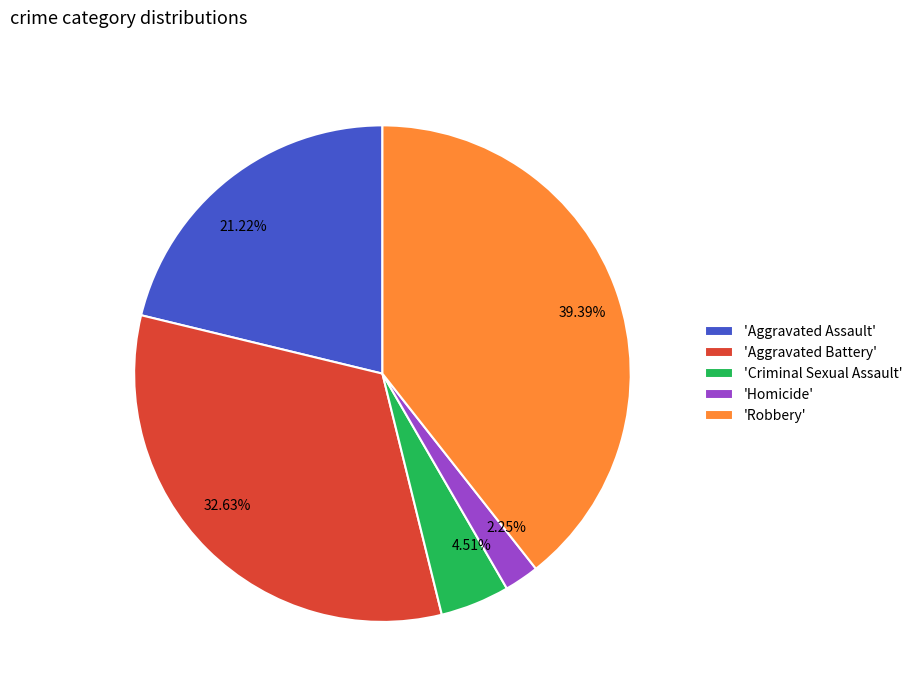

Is there a majority slice in this chart?

No